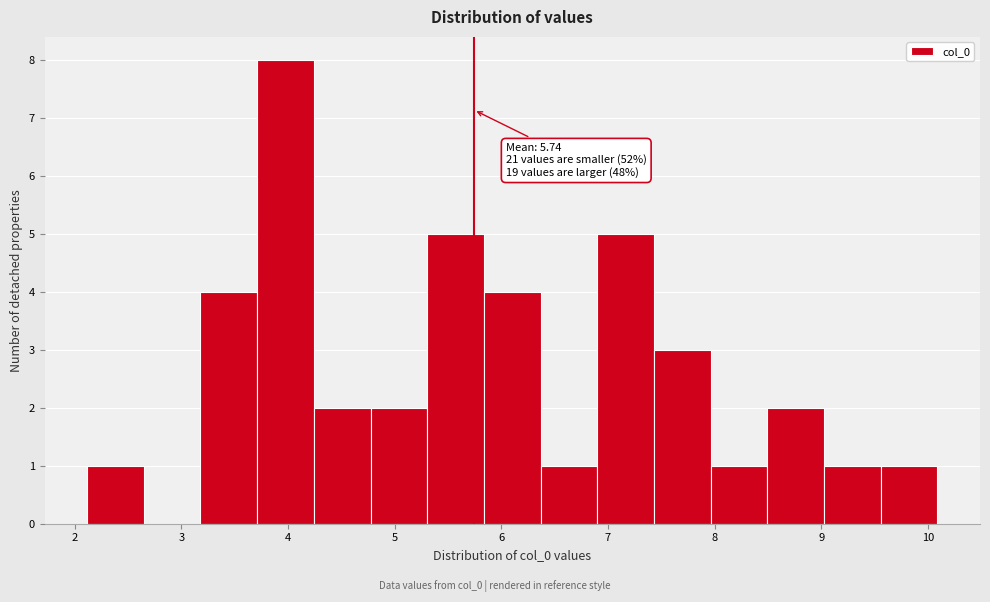

Over which range of the x-axis is the bar tallest?

3.7 to 4.2